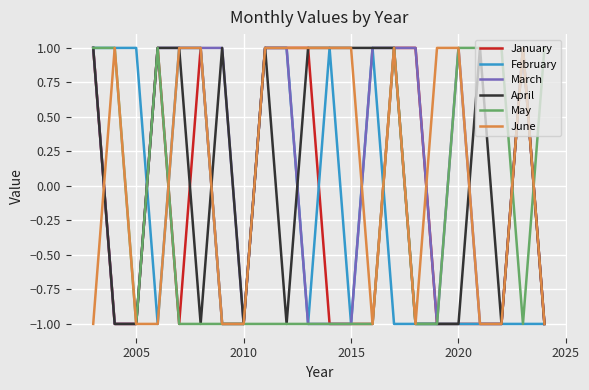

Reading right to left, extract all data points from this chart.

January: -1	1	-1	-1	-1	-1	1	1	-1	-1	-1	1	1	1	-1	-1	1	-1	1	-1	-1	1
February: -1	-1	-1	-1	-1	-1	-1	-1	1	-1	1	-1	1	1	-1	-1	1	1	-1	1	1	1
March: -1	1	-1	-1	1	-1	1	1	1	-1	-1	-1	1	1	-1	1	1	1	1	-1	-1	1
April: -1	1	-1	1	-1	-1	-1	1	1	1	1	1	-1	1	-1	1	-1	1	1	-1	-1	1
May: 1	-1	1	1	1	-1	-1	1	-1	-1	-1	-1	-1	-1	-1	-1	-1	-1	1	-1	1	1
June: -1	1	-1	-1	1	1	-1	1	-1	1	1	1	1	1	-1	-1	1	1	-1	-1	1	-1